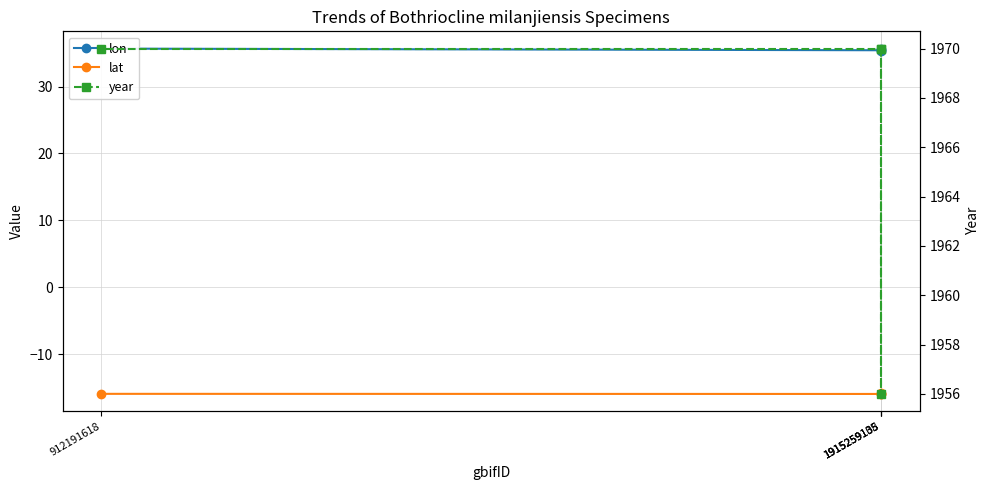

True or false: lon has a value of 35.3 at 1915259105.

True